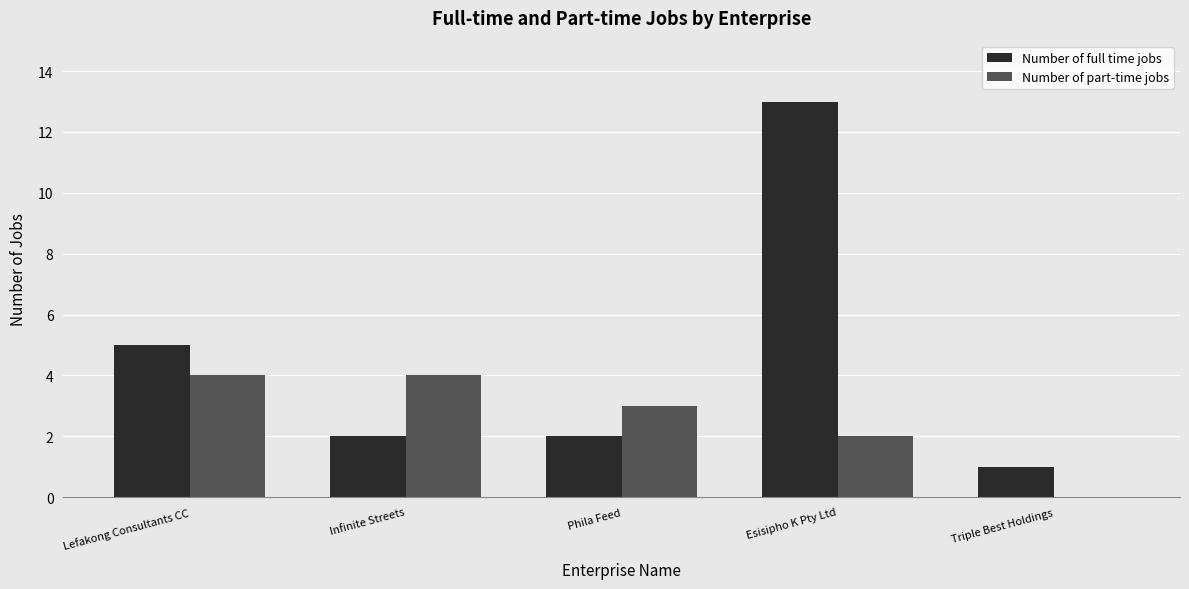

What is the greatest value displayed?

13